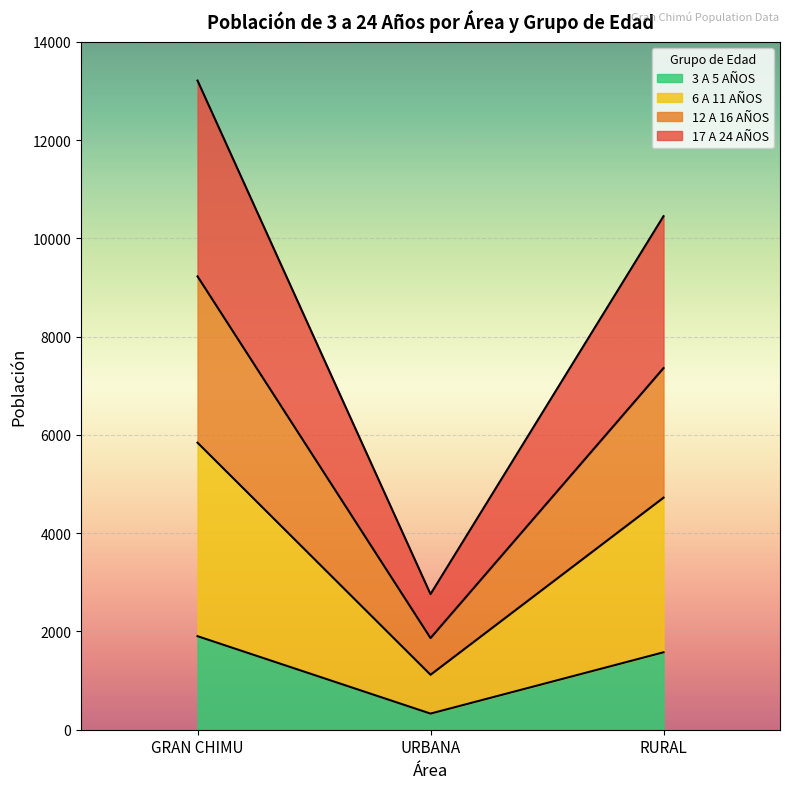

What are all the series names shown in the legend?

3 A 5 AÑOS, 6 A 11 AÑOS, 12 A 16 AÑOS, 17 A 24 AÑOS